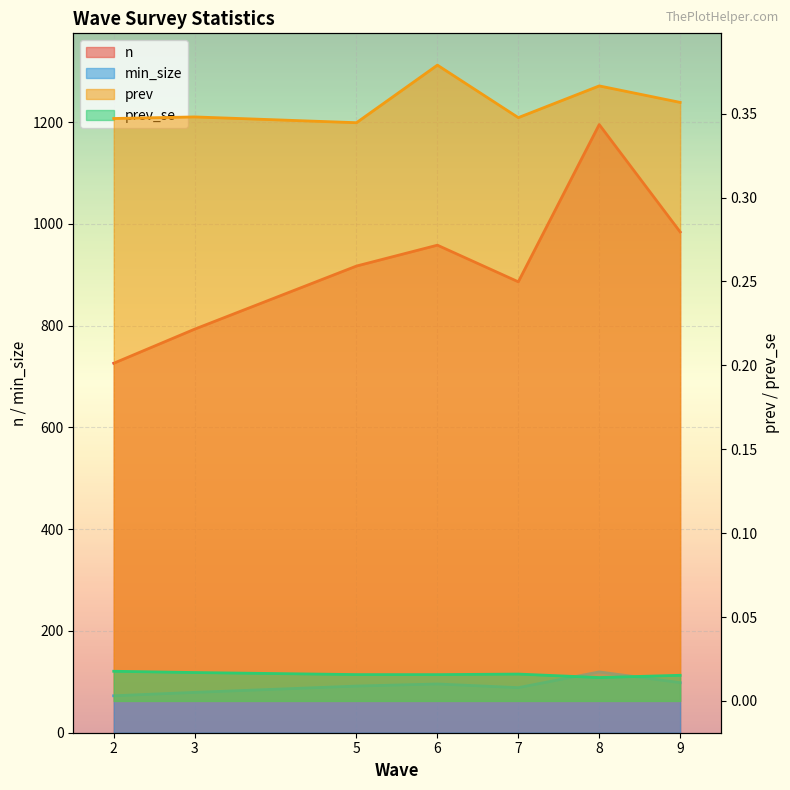

At which label is prev_se closest to 0?

8